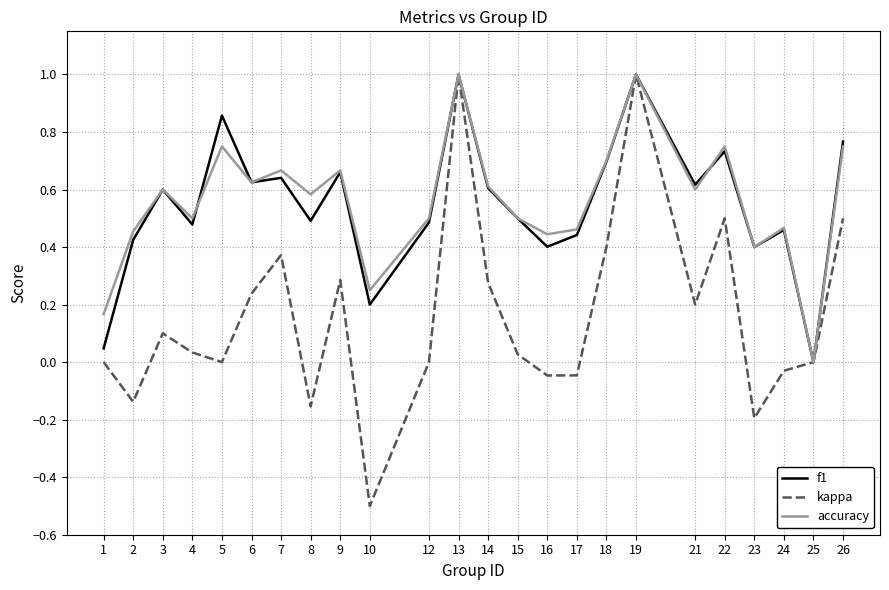

Does the chart display data point markers on the line(s)?

No